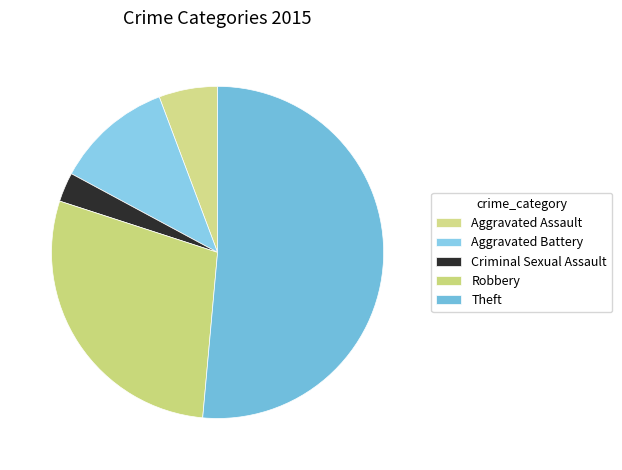

Which category has the smallest portion of the pie?

Criminal Sexual Assault